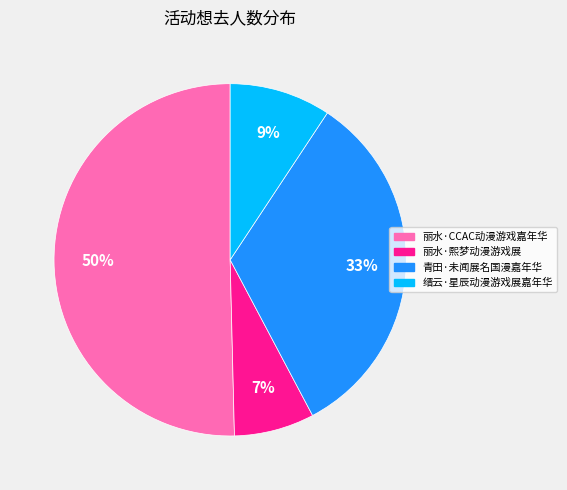

The 青田·未闻展名国漫嘉年华 slice represents 22% of the pie. True or false?

False